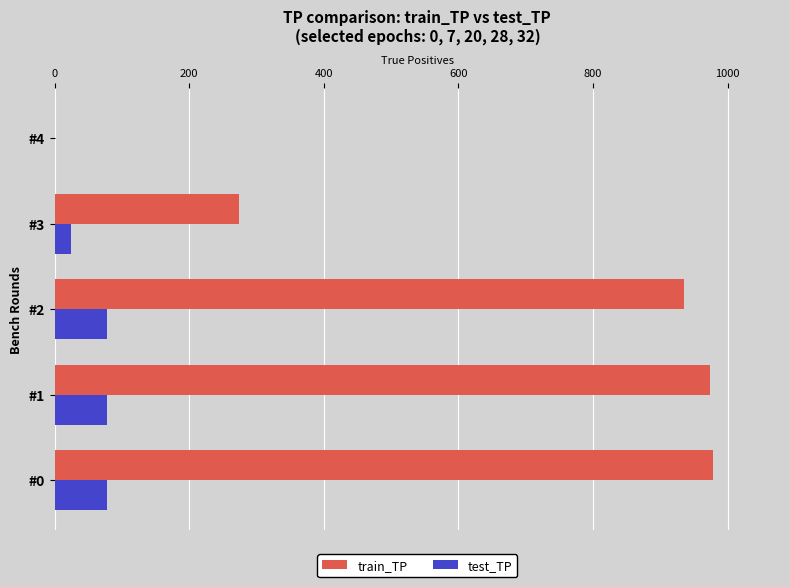

How many test_TP values are between 24 and 78?

4